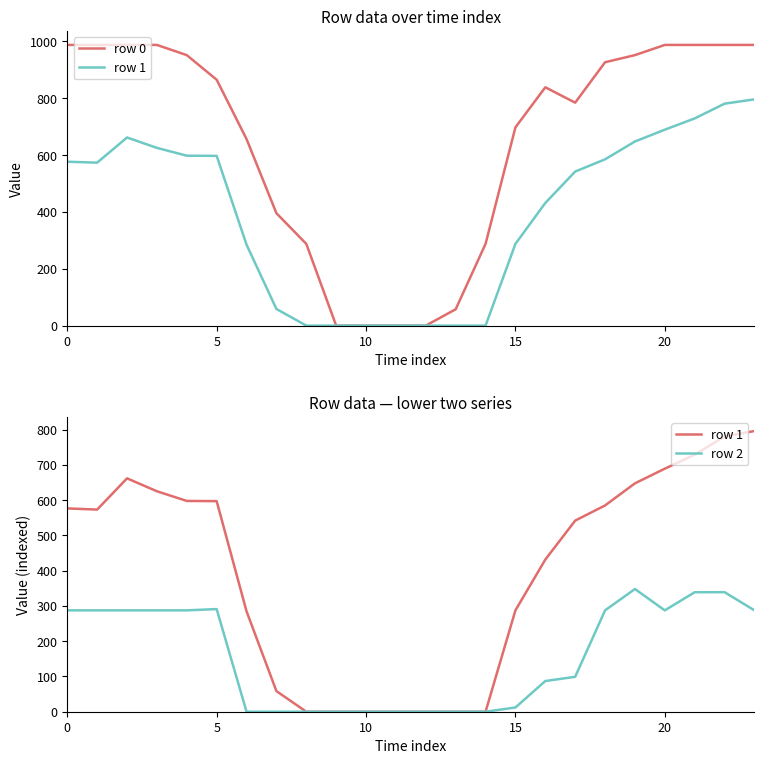

Which category has the lowest value across all series?

9